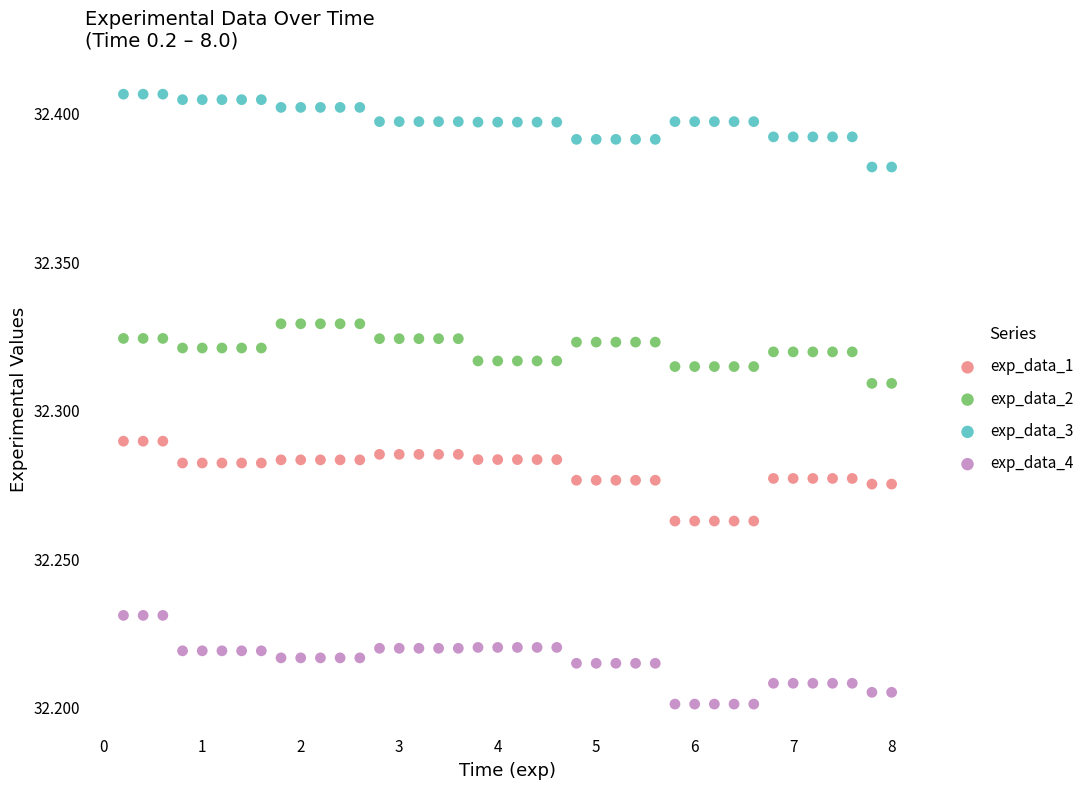

Which series reaches the maximum Y coordinate?

exp_data_3